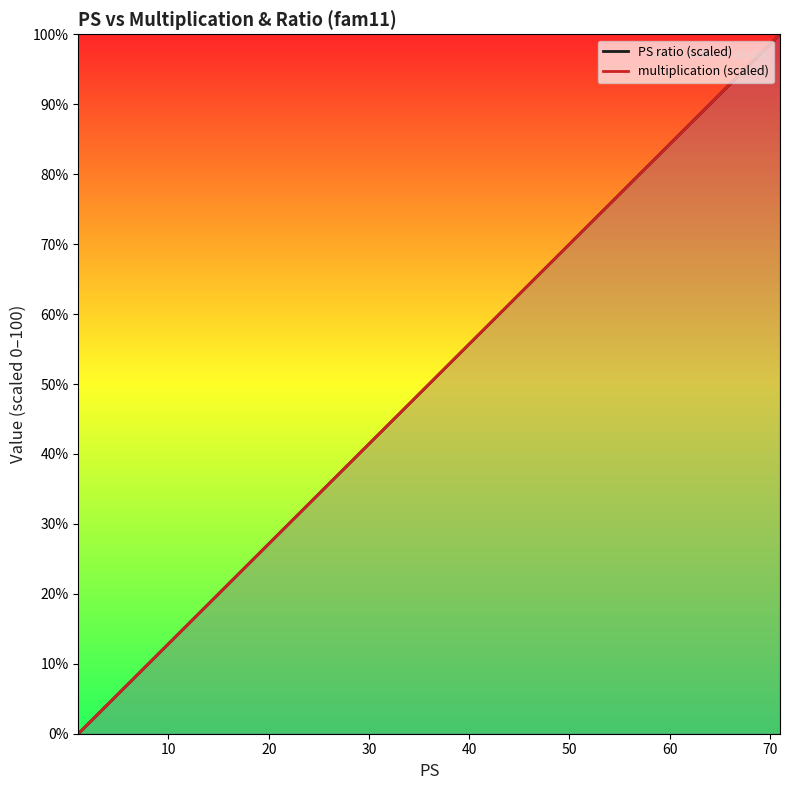

How many lines are shown in the chart?

2